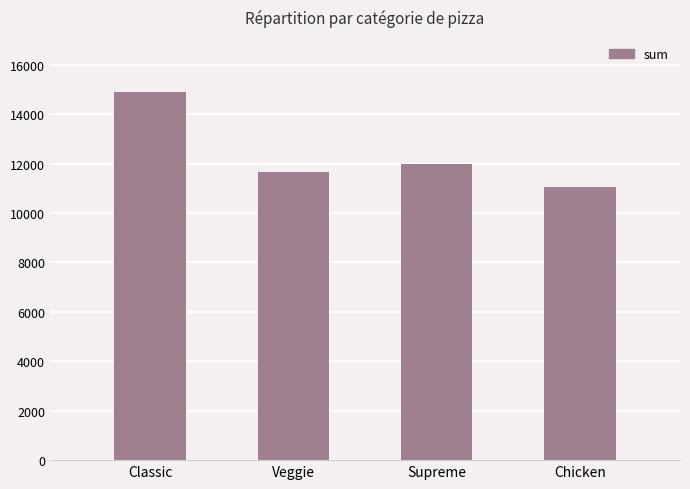

The chart shows a value of 21564 at Classic. True or false?

False